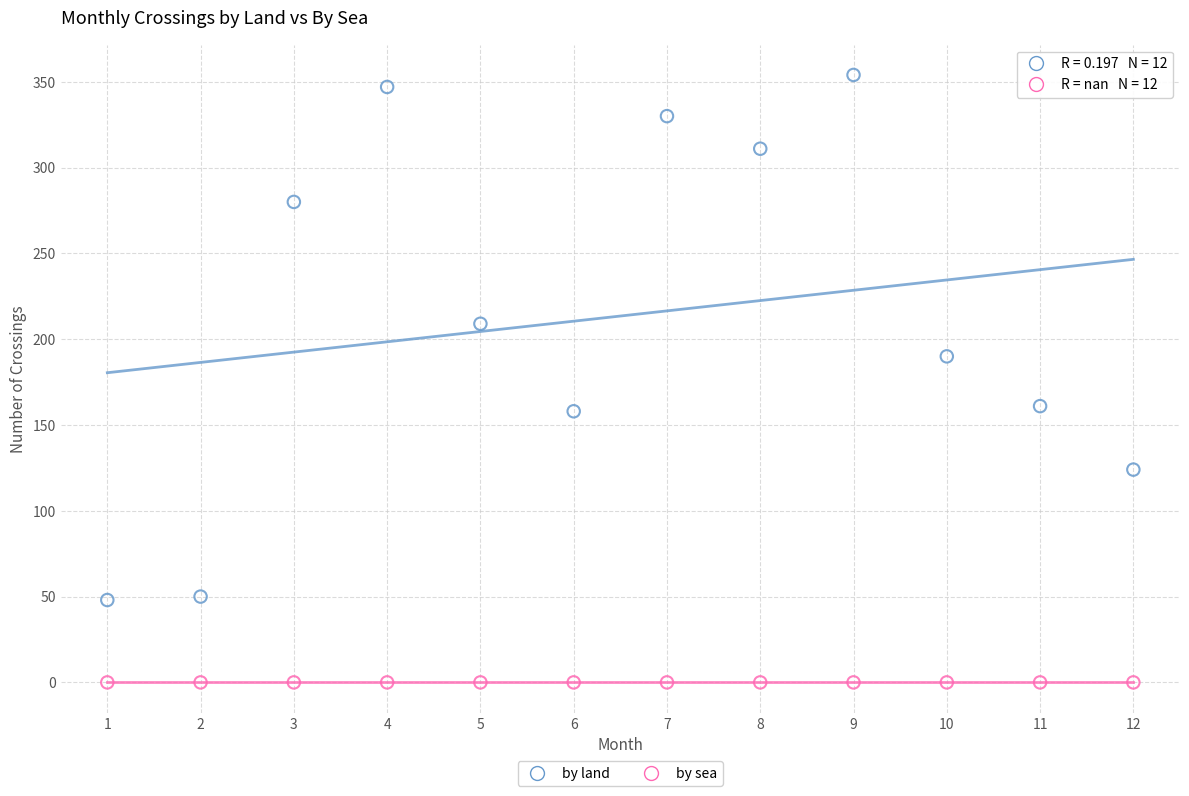

Which series reaches the maximum Y coordinate?

by land